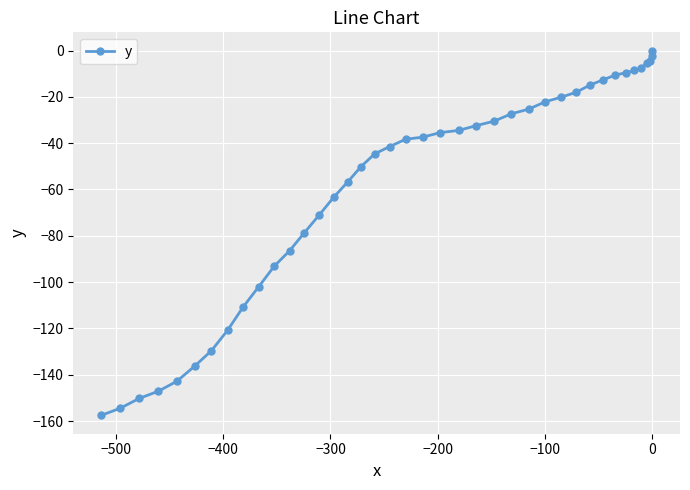

How many negative values are there?

39